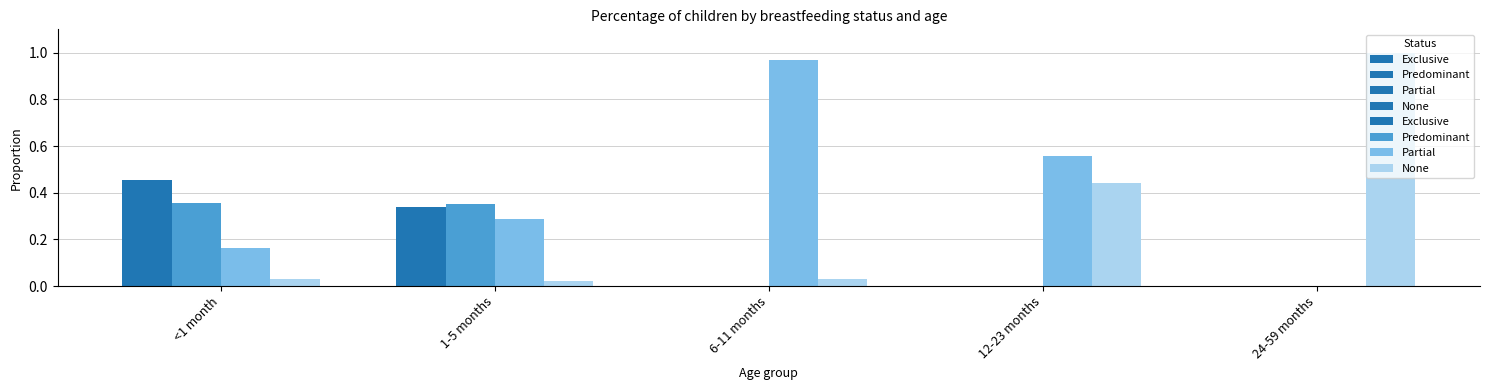

At how many categories does at least one series exceed 0?

5